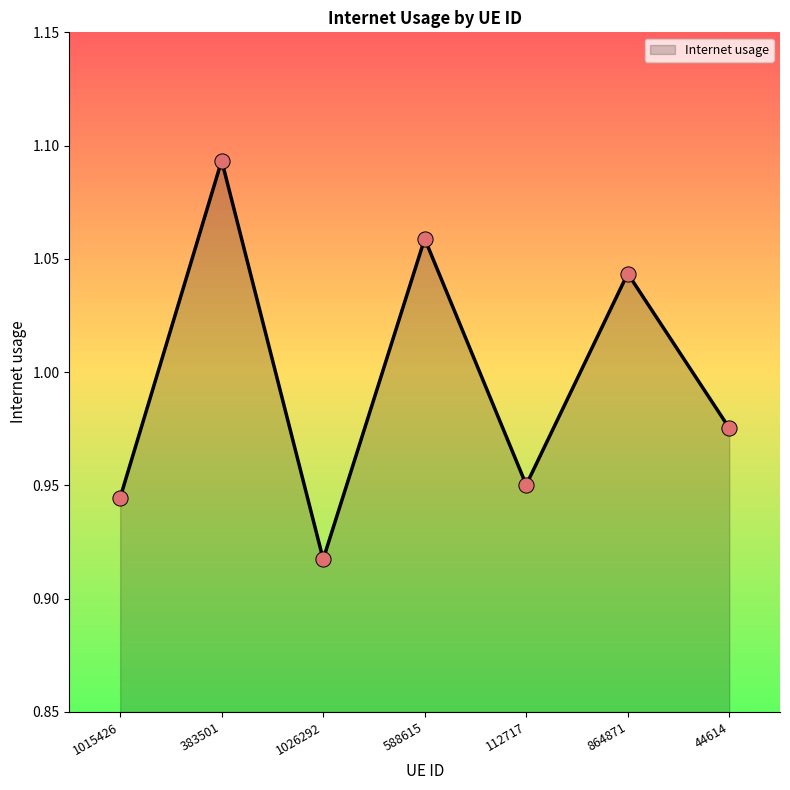

What is the change in value from 112717 to 864871?

+0.1